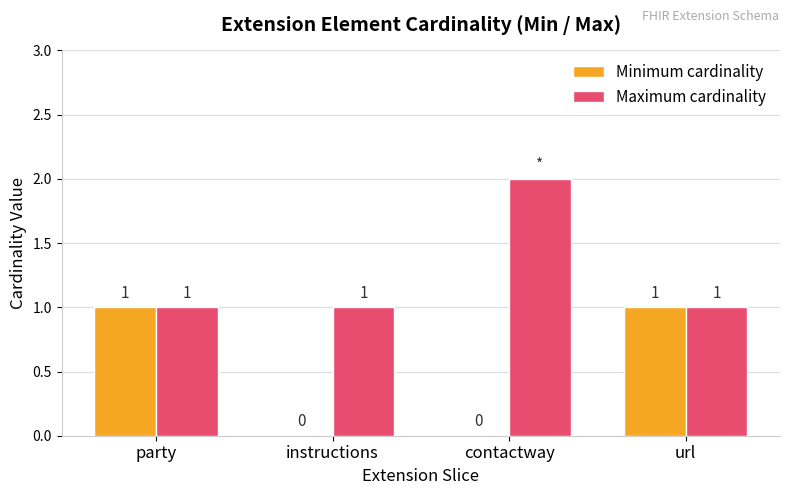

Which series has the largest total across all categories?

Maximum cardinality